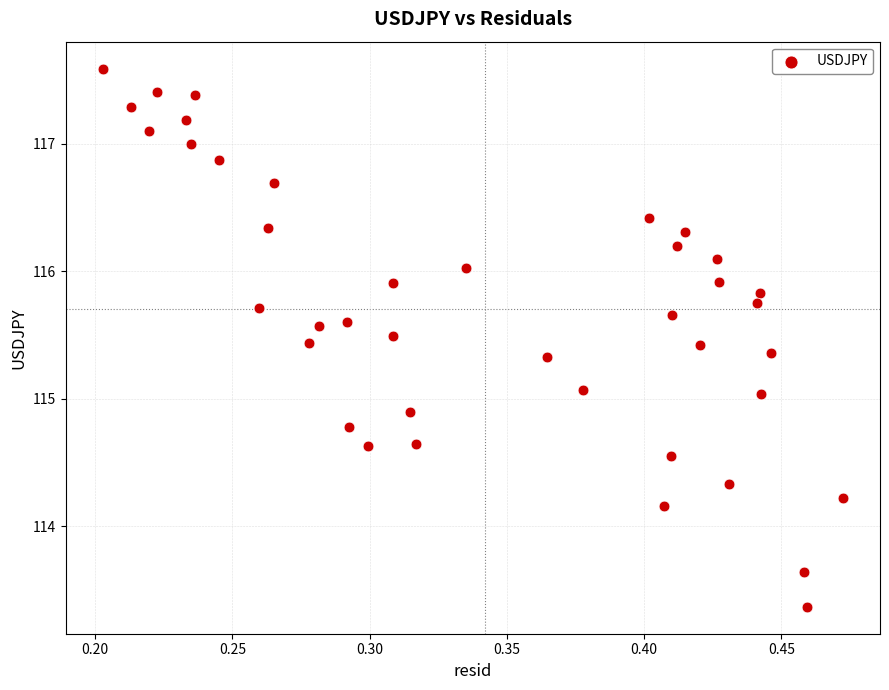

What is the range of Y values (max minus min)?

4.2